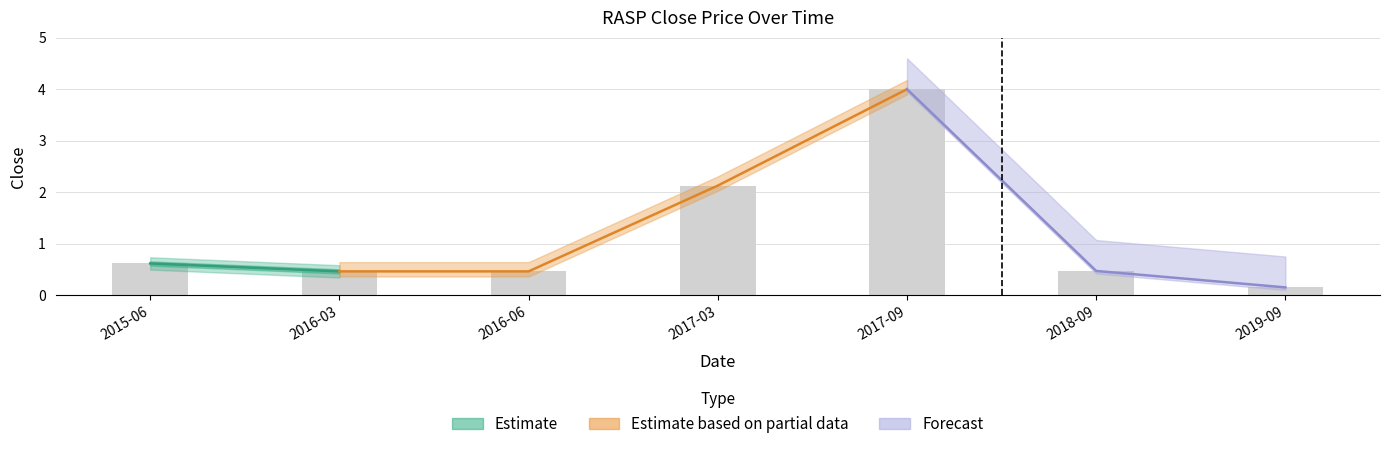

Is it true that the value at 2018-09 is 0.3?

False